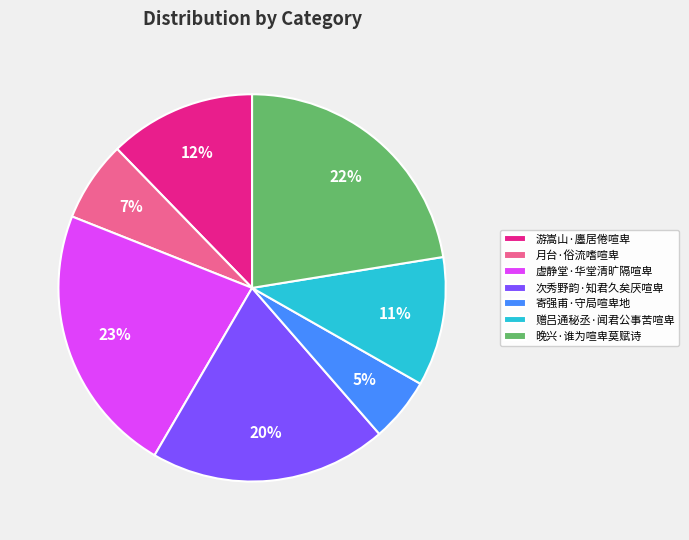

Is the sum of 赠吕通秘丞·闻君公事苦喧卑 and 游嵩山·廛居倦喧卑 greater than half?

No